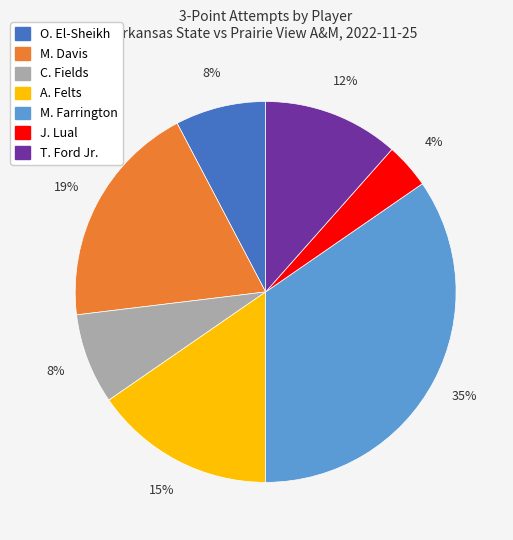

To the nearest percent, what is the average slice percentage?

14%